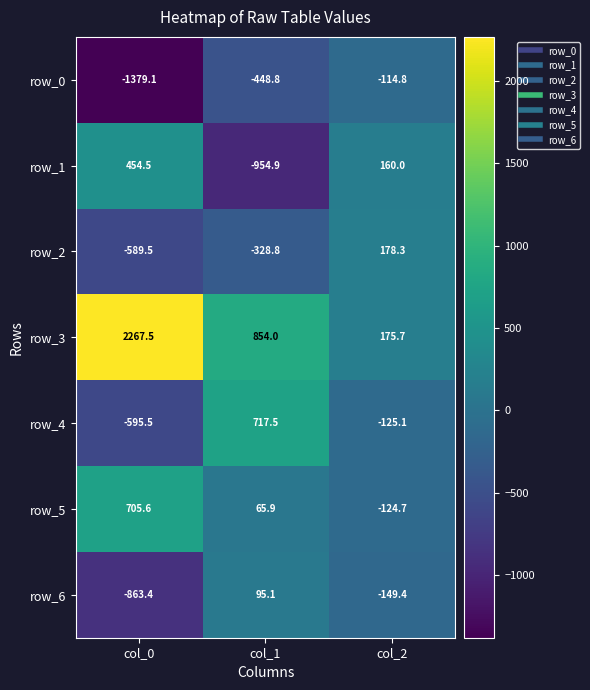

List the labels in order of row_6 value, smallest first.

col_0, col_2, col_1